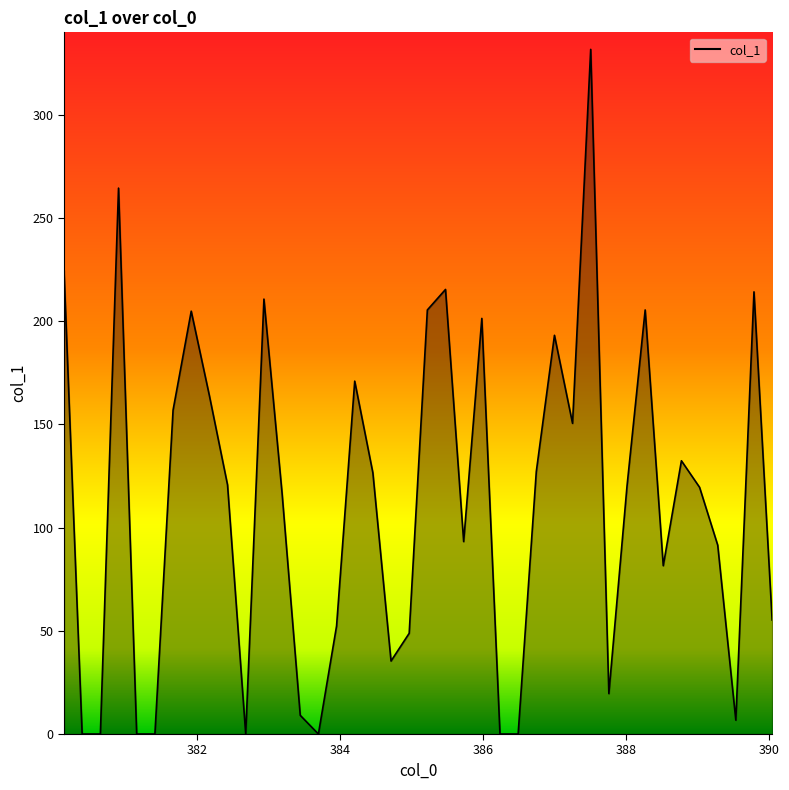

What is the maximum value shown in the chart?

331.8